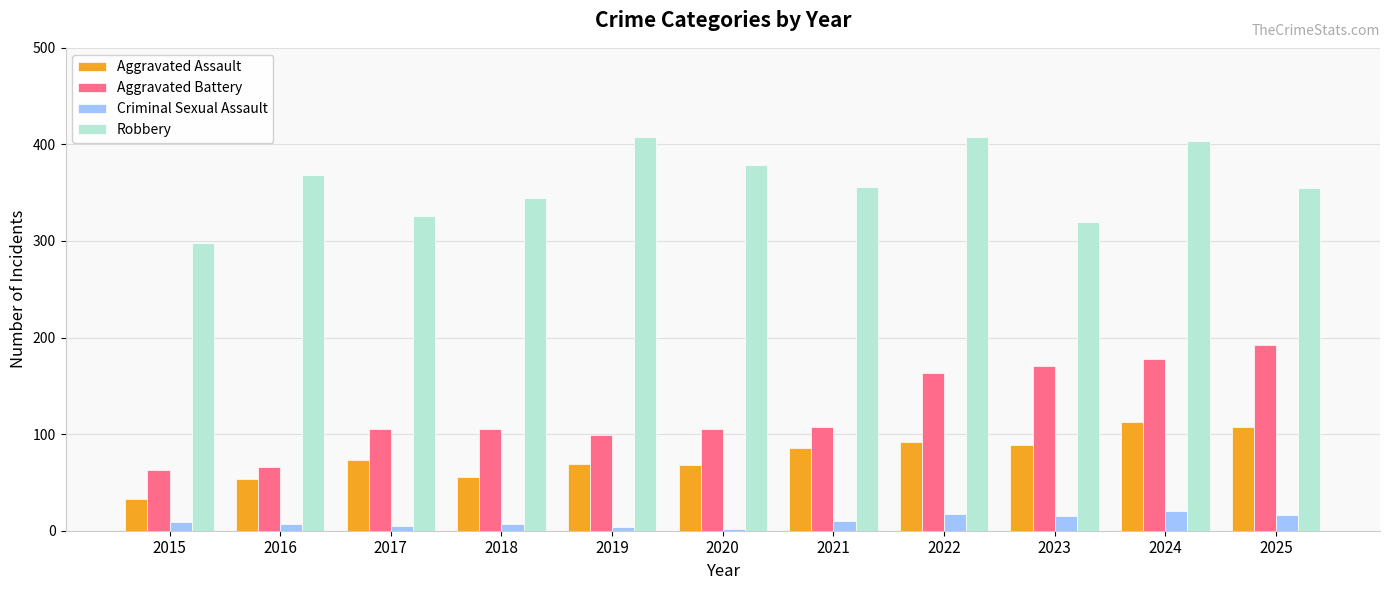

Between 2015 and 2017, which series saw the biggest shift?

Aggravated Battery